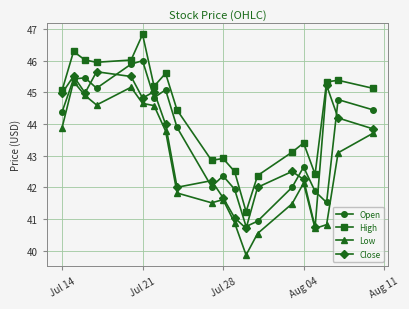

Which series has the largest total across all categories?

High